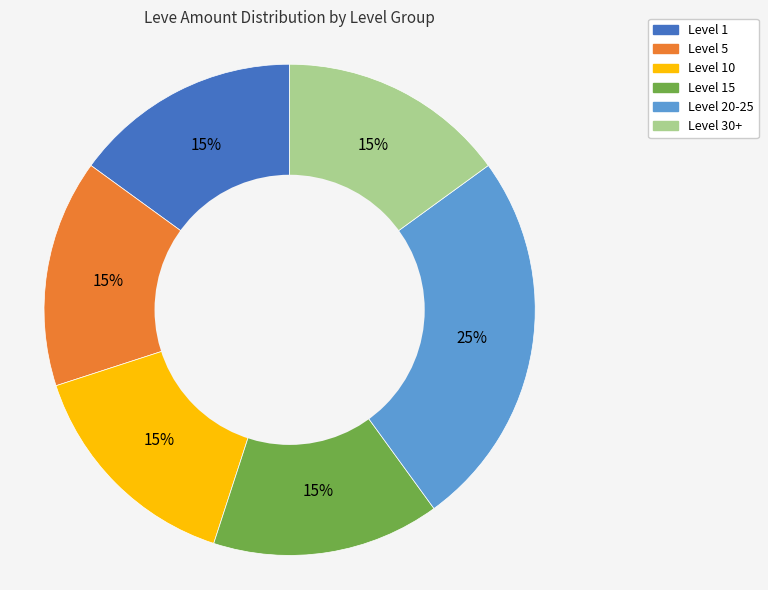

To the nearest percent, what is the average slice percentage?

17%